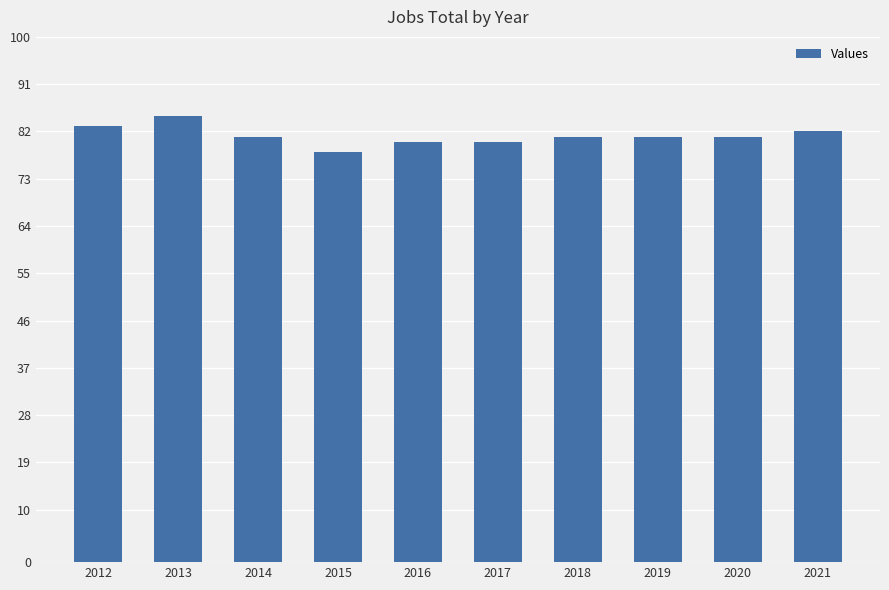

True or false: the data shows 80 at 2017.

True